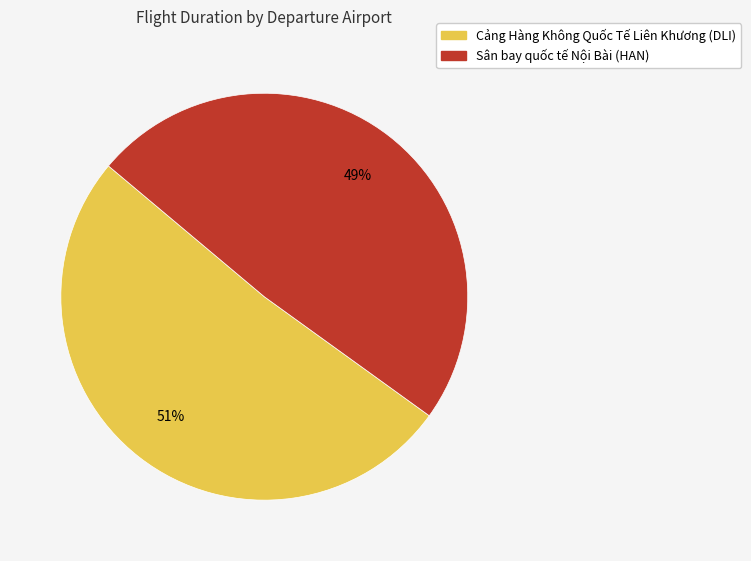

Do Cảng Hàng Không Quốc Tế Liên Khương (DLI) and Sân bay quốc tế Nội Bài (HAN) together represent more than half of the pie?

Yes